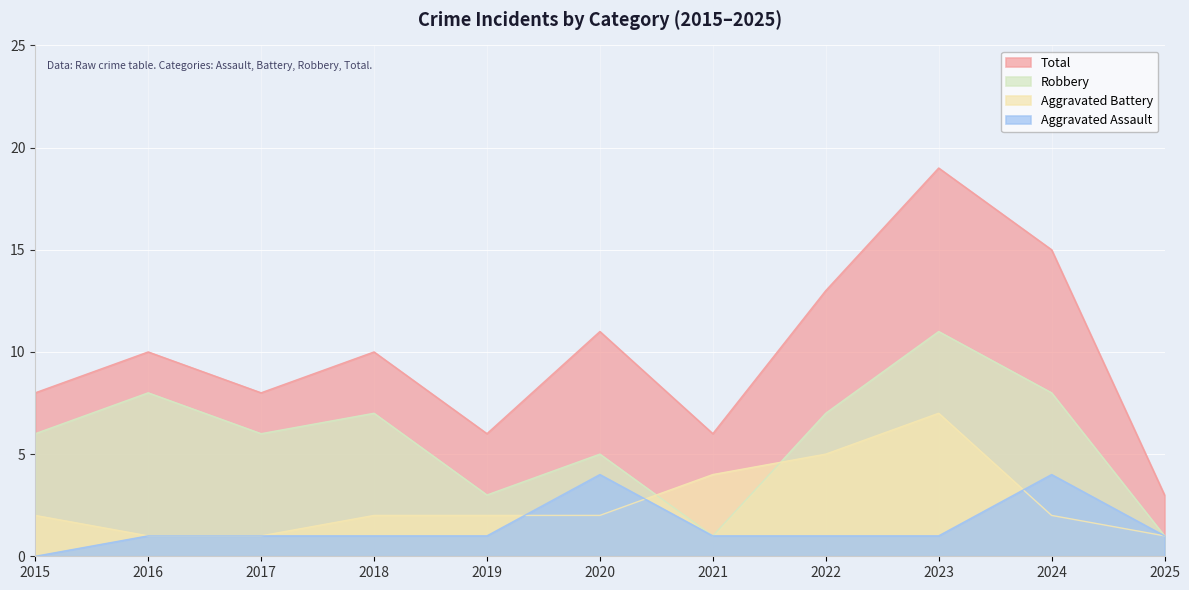

Where does the Total series first go above 10?

2020